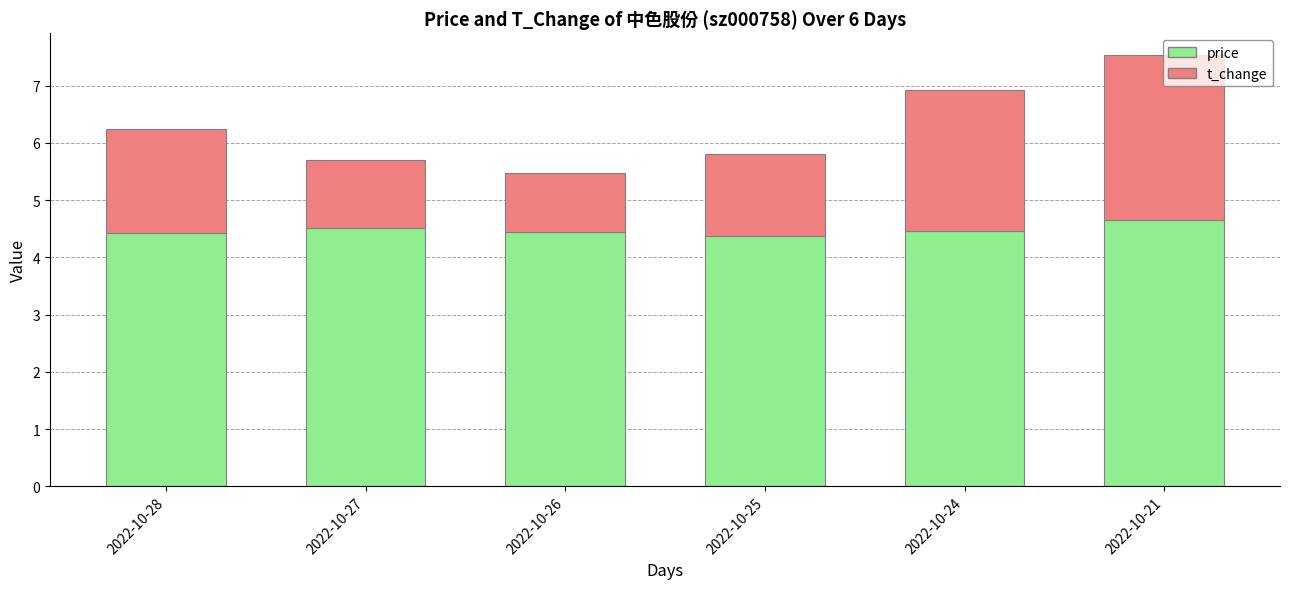

What is the average value of the price series?

4.5